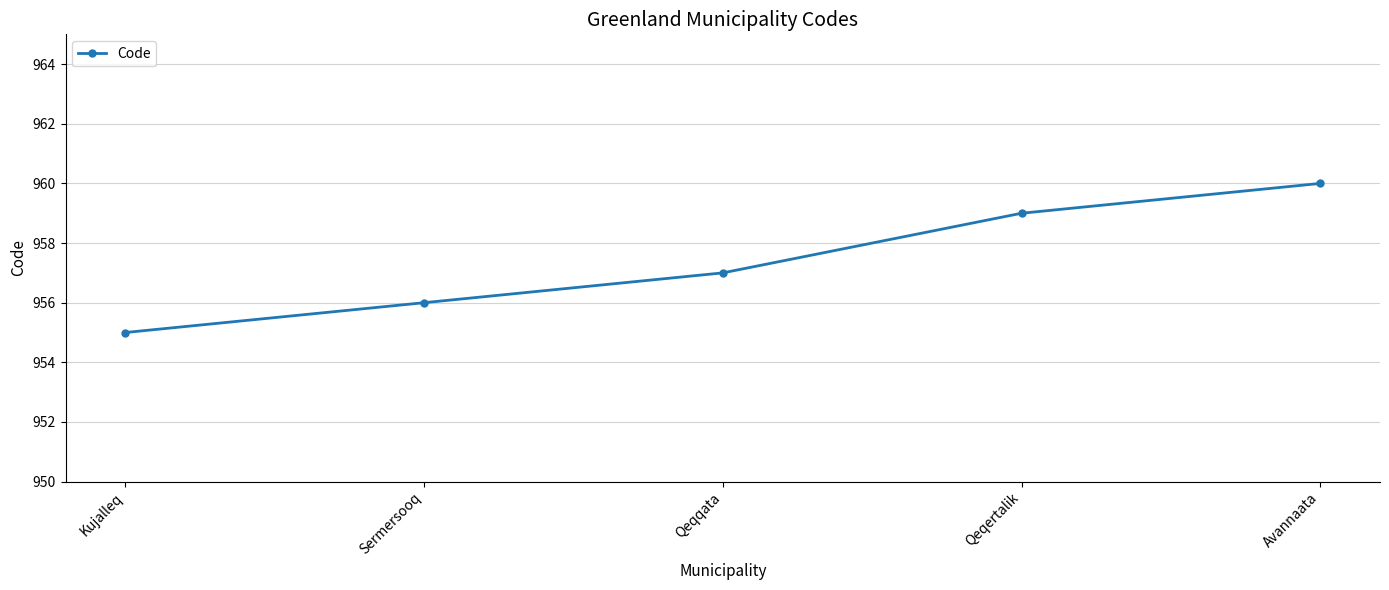

Reading left to right, what are all the values shown in this chart?

Kujalleq=955	Sermersooq=956	Qeqqata=957	Qeqertalik=959	Avannaata=960